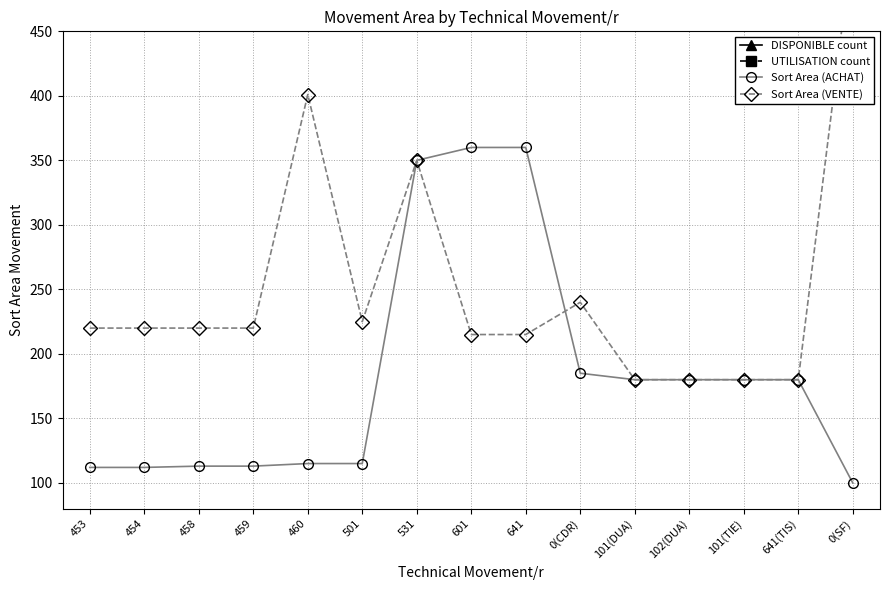

How many values in the DISPONIBLE count series exceed 8?

7